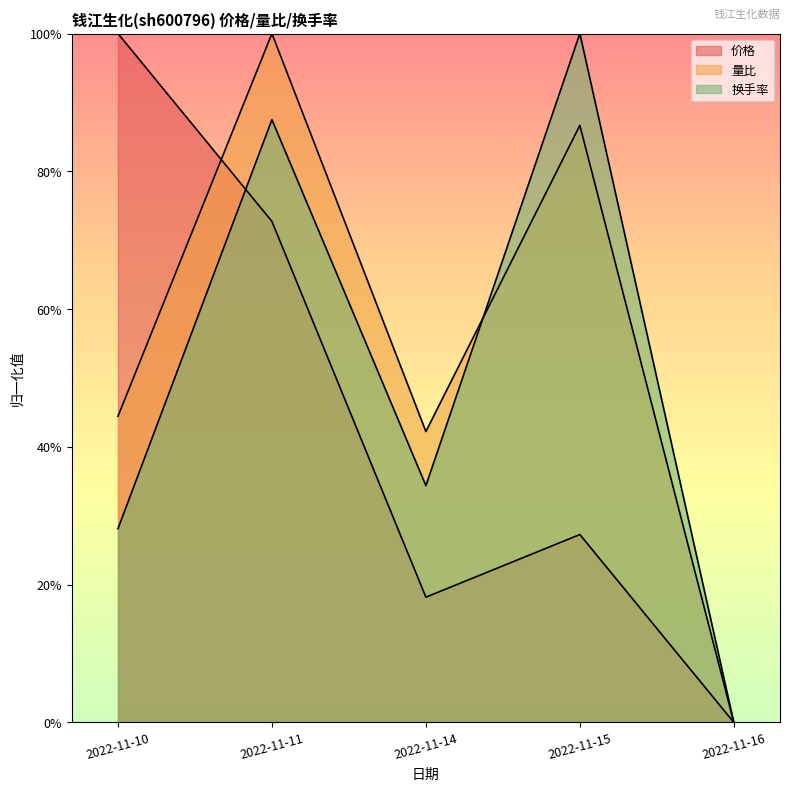

Which series has the widest spread of values?

量比